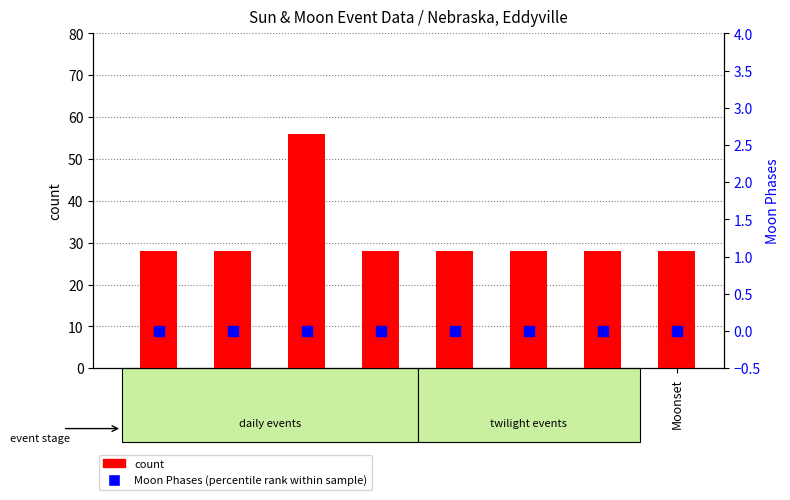

At how many categories does at least one series exceed 52?

1